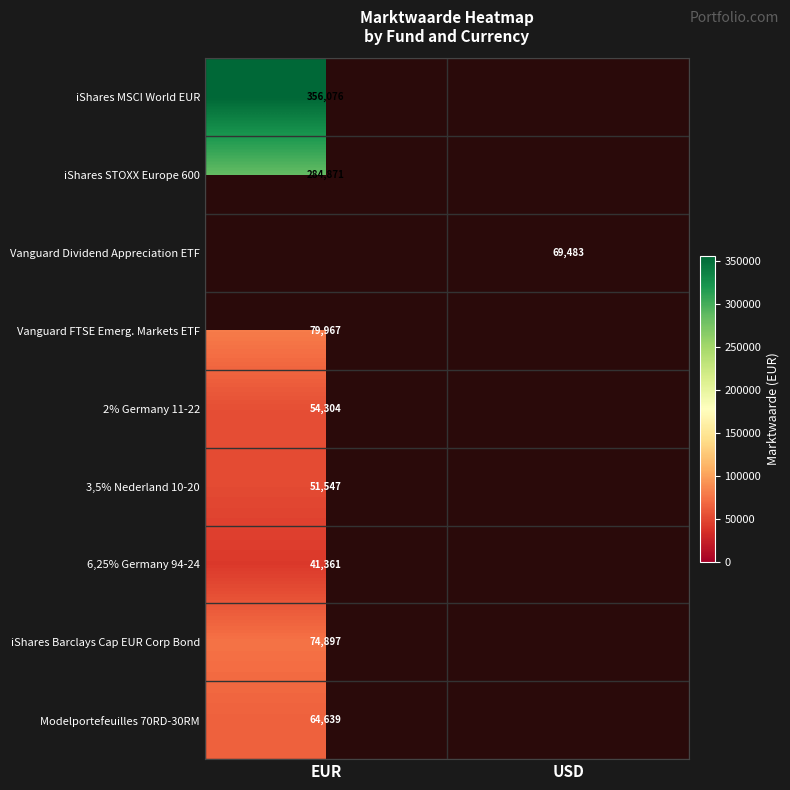

The value of 3,5% Nederland 10-20 at EUR is 51547. True or false?

True